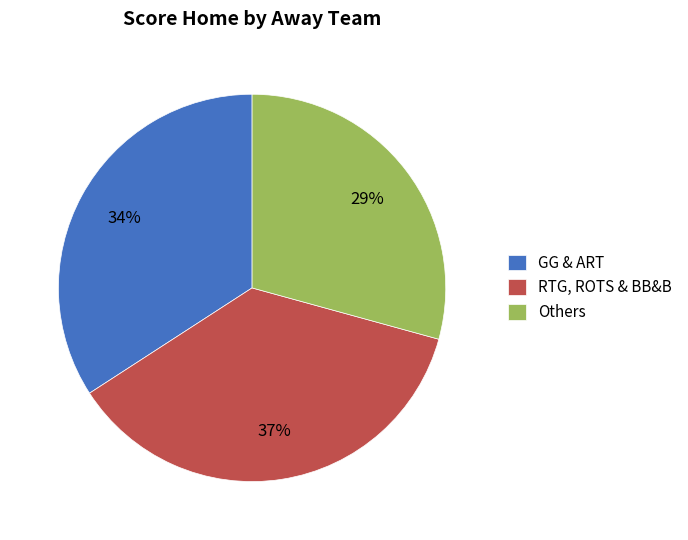

Is it true that Others is 29% of the pie?

True